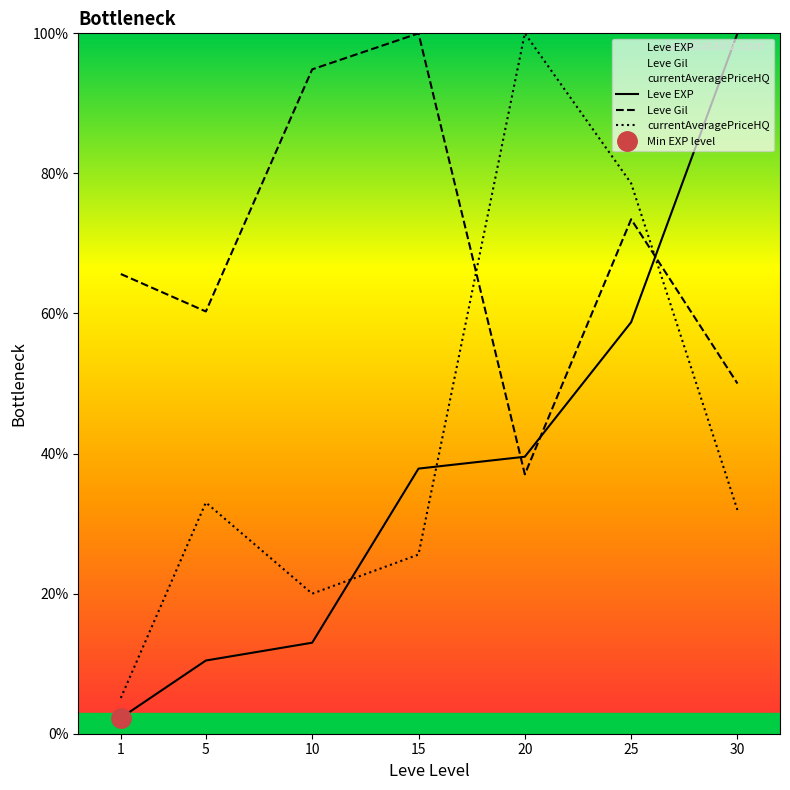

What is the approximate value of Leve Gil at 10?

94.9